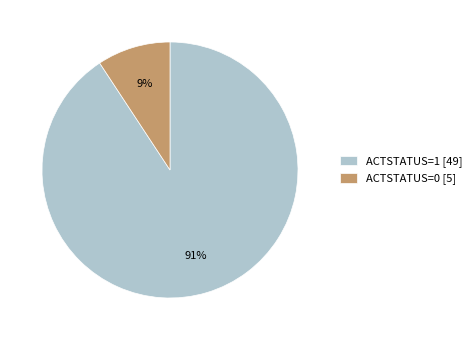

Which has a higher value, ACTSTATUS=0 [5] or ACTSTATUS=1 [49]?

ACTSTATUS=1 [49]